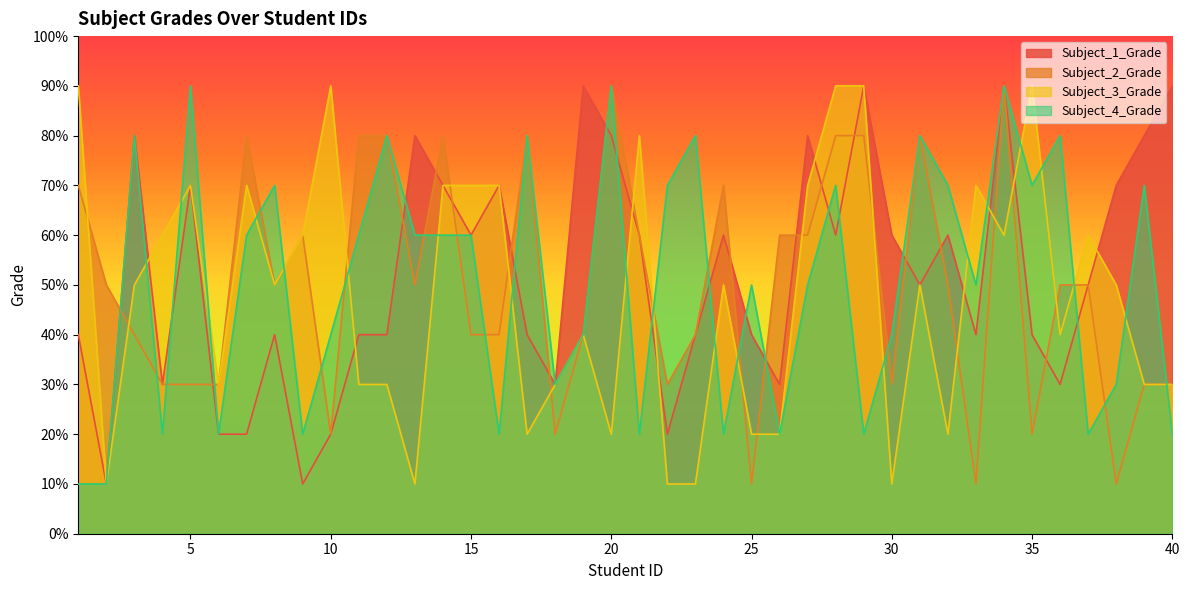

What is the value of the Subject_1_Grade point at the 29th from the left?

9